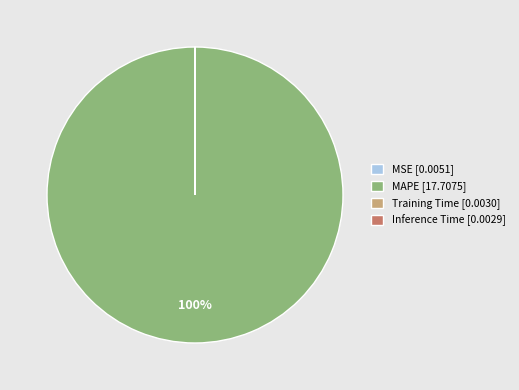

The MAPE [17.7075] slice represents 100% of the pie. True or false?

True